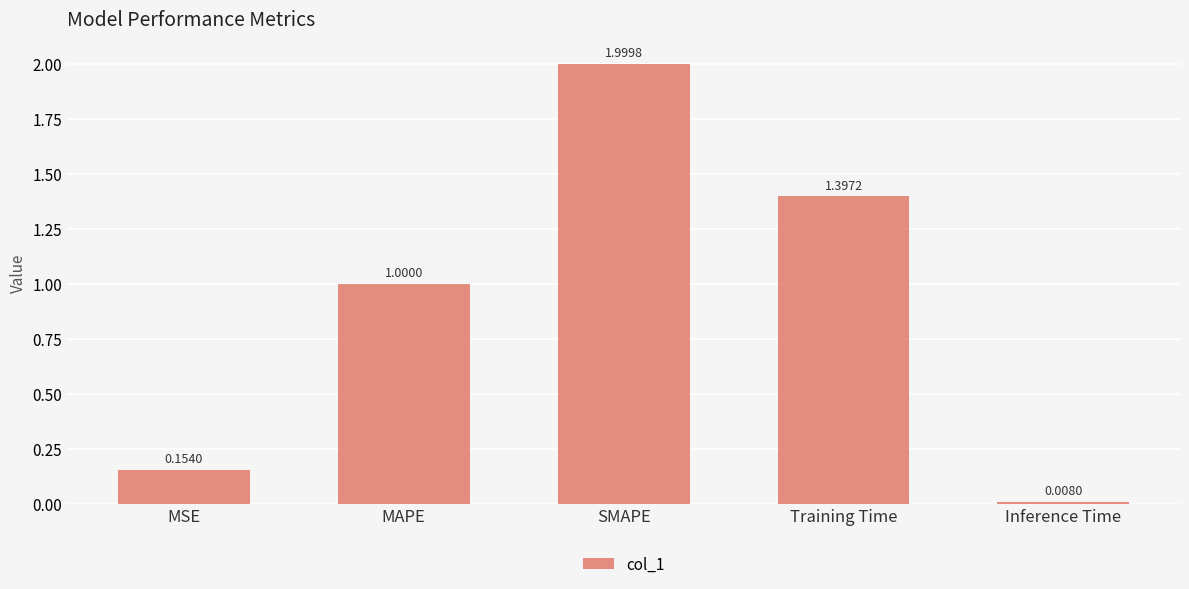

What is the label of the 2nd bar from the right?

Training Time